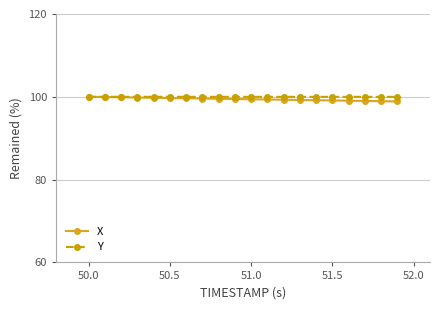

What is the value of the Y point at the 16th from the left?

100.0